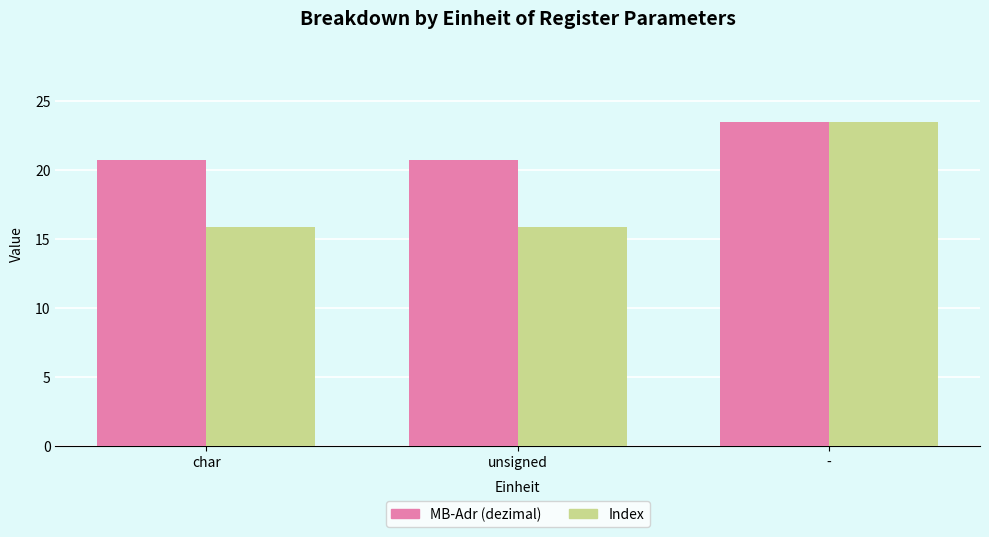

Is the value of MB-Adr (dezimal) at unsigned greater than the value of Index at unsigned?

Yes